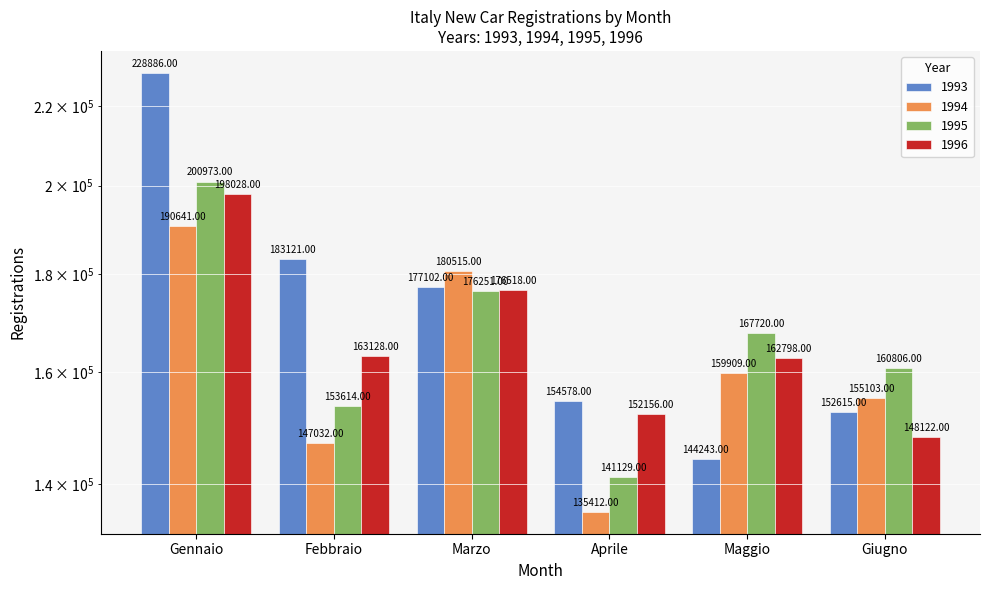

Reading right to left, what are all the values shown in this chart?

1993: 152615	144243	154578	177102	183121	228886
1994: 155103	159909	135412	180515	147032	190641
1995: 160806	167720	141129	176251	153614	200973
1996: 148122	162798	152156	176518	163128	198028